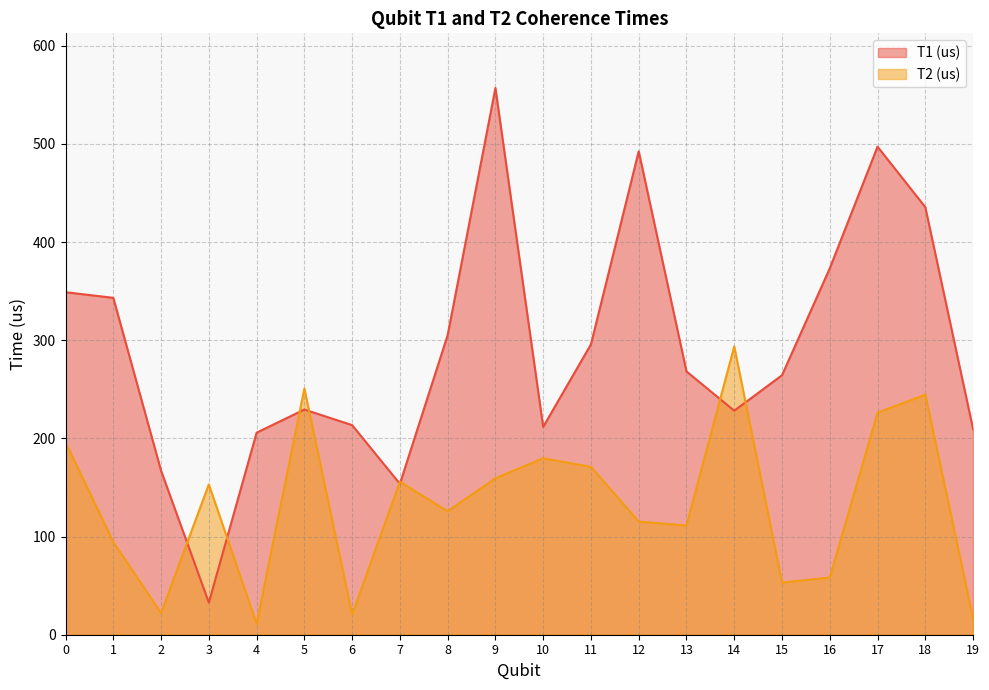

Which category has the lowest value in the T2 (us) series?

4